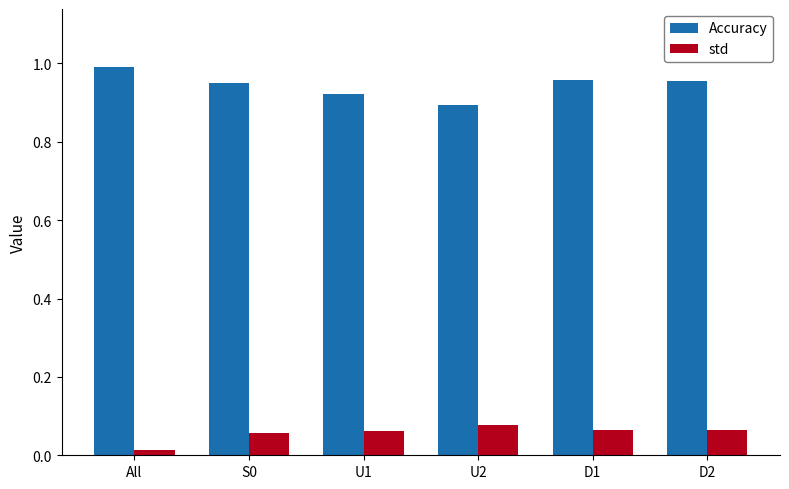

How many bars are there in each group?

2